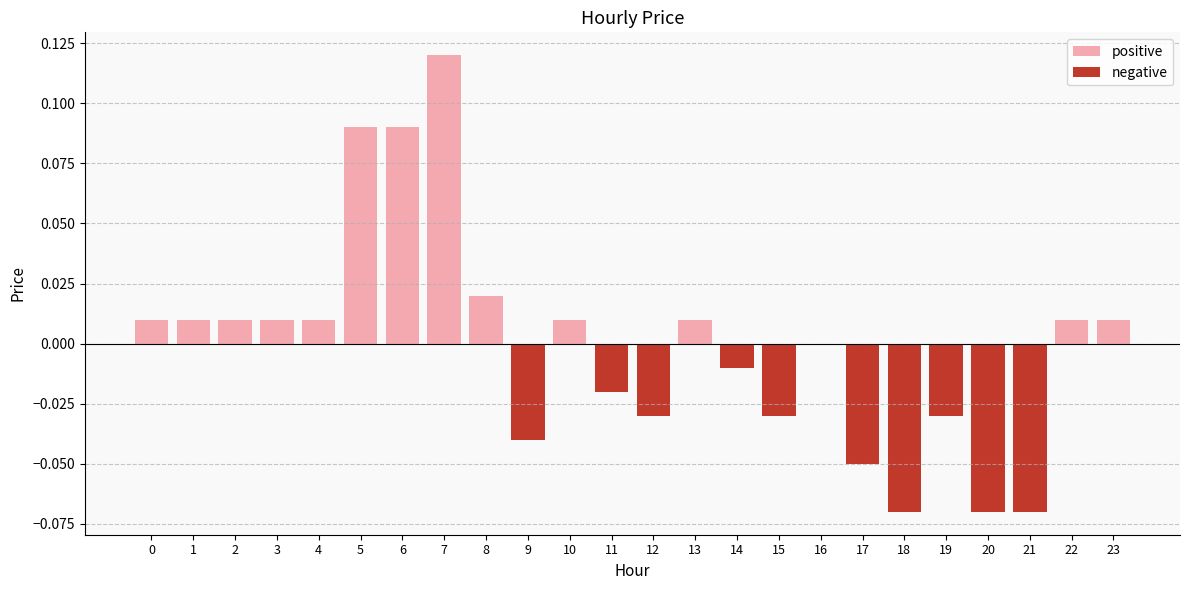

How many data points are above 0?

13